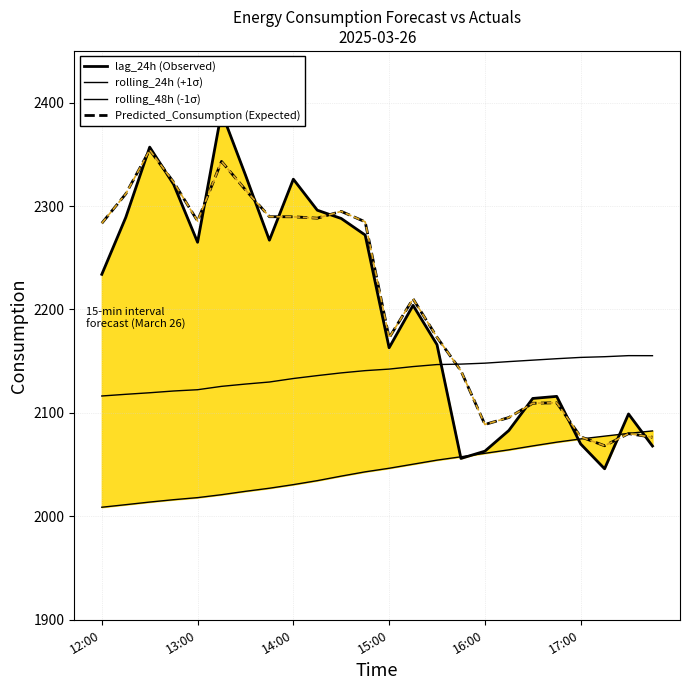

The rolling_24h (+1σ) series shows 3861.4 at 15. True or false?

False